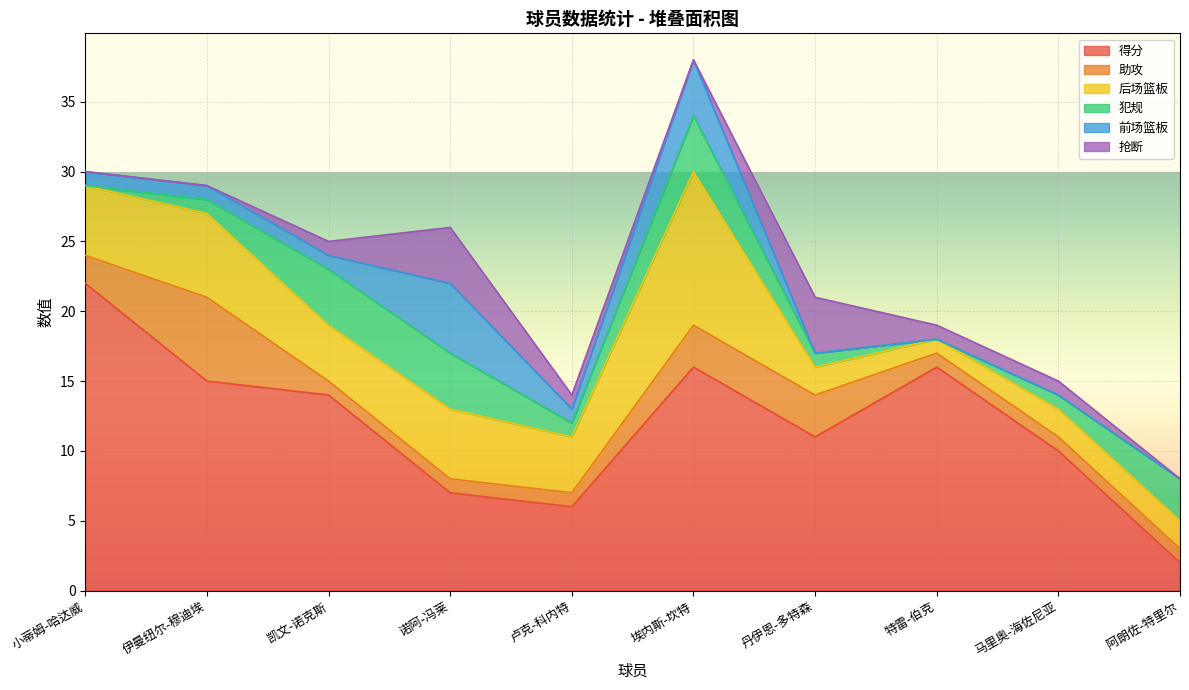

What value does the 犯规 series have at 埃内斯-坎特?

4